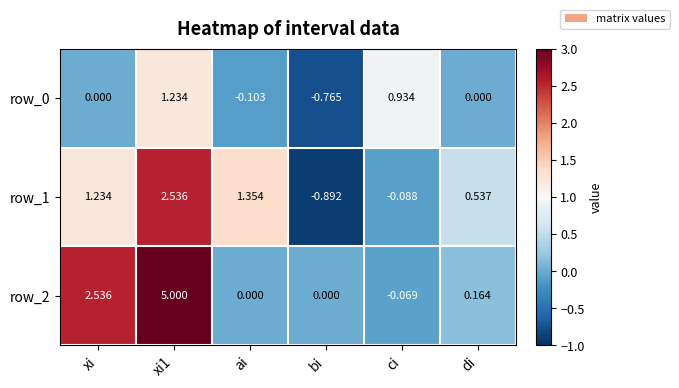

Which series has the largest total across all categories?

row_2